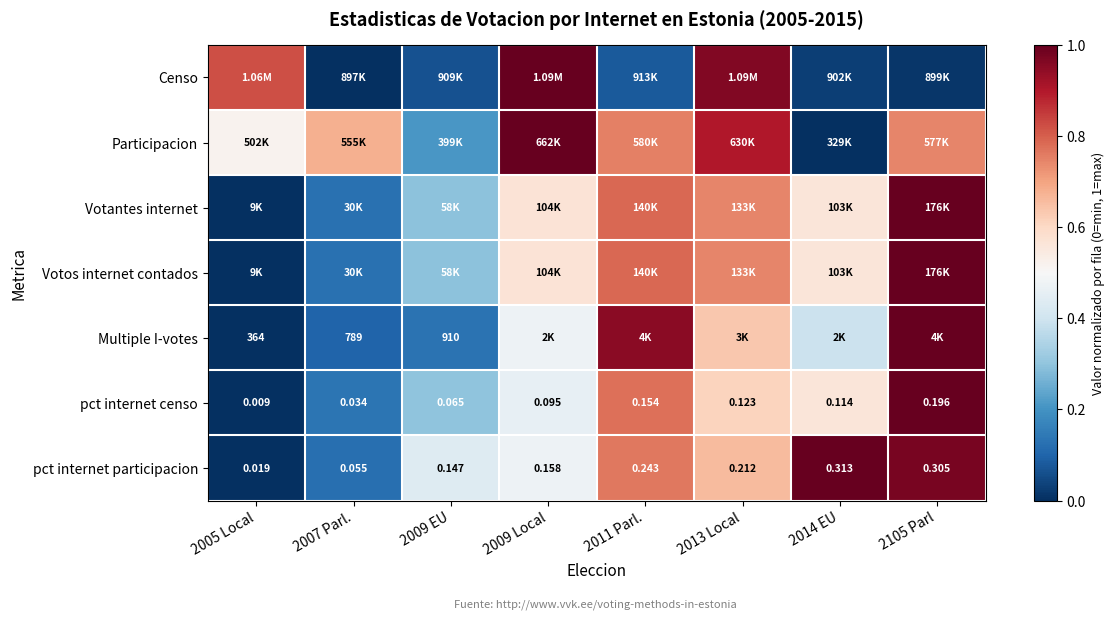

Between 2009 Local and 2011 Parl., which series saw the biggest shift?

Censo